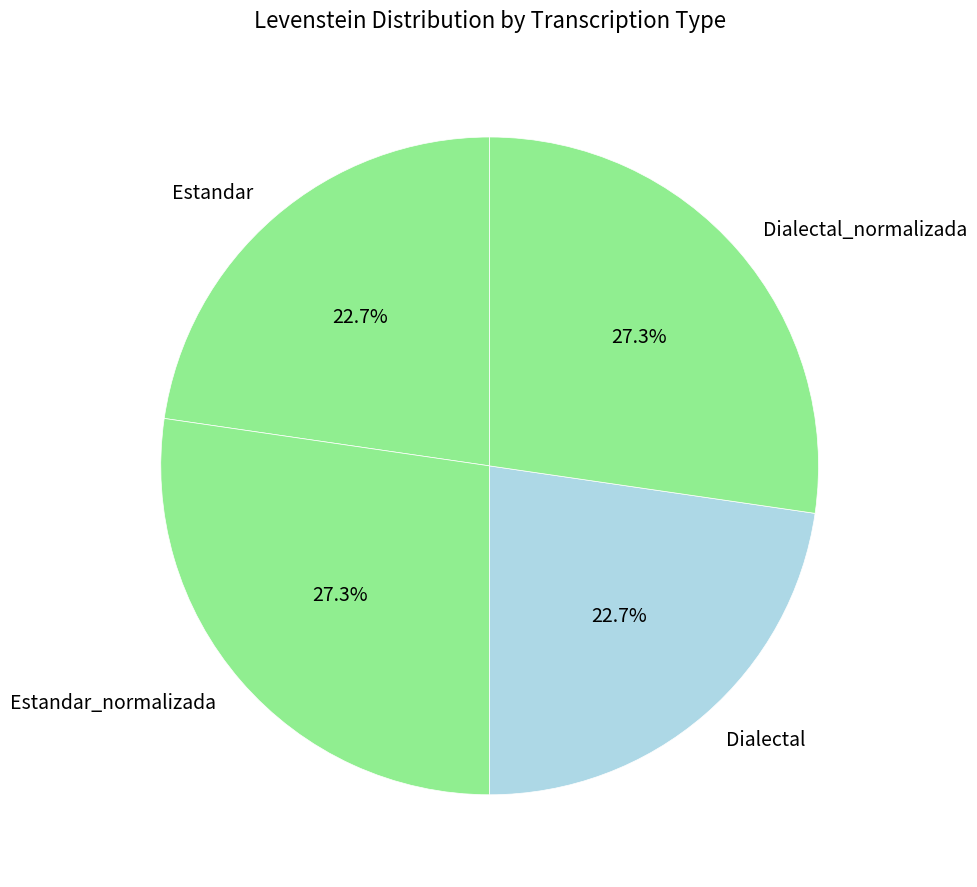

What is the ratio of the value at Estandar_normalizada to the value at Dialectal?

1.2